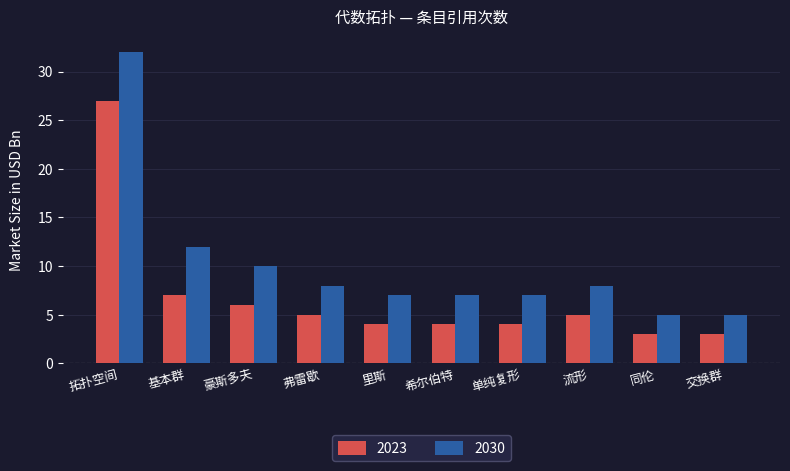

The 2030 series shows 32 at 拓扑空间. True or false?

True